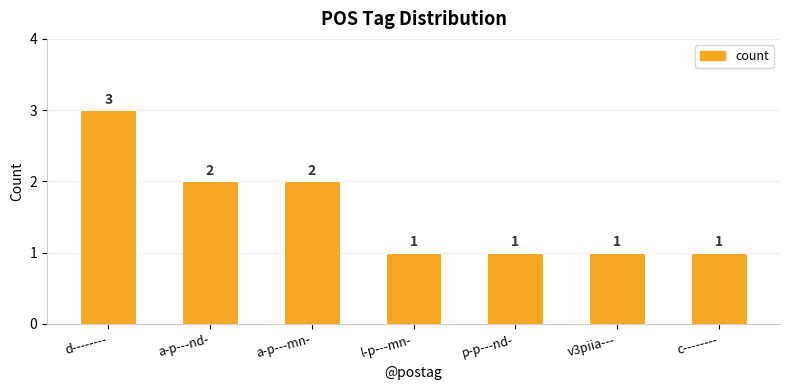

True or false: the data shows 2 at a-p---mn-.

True